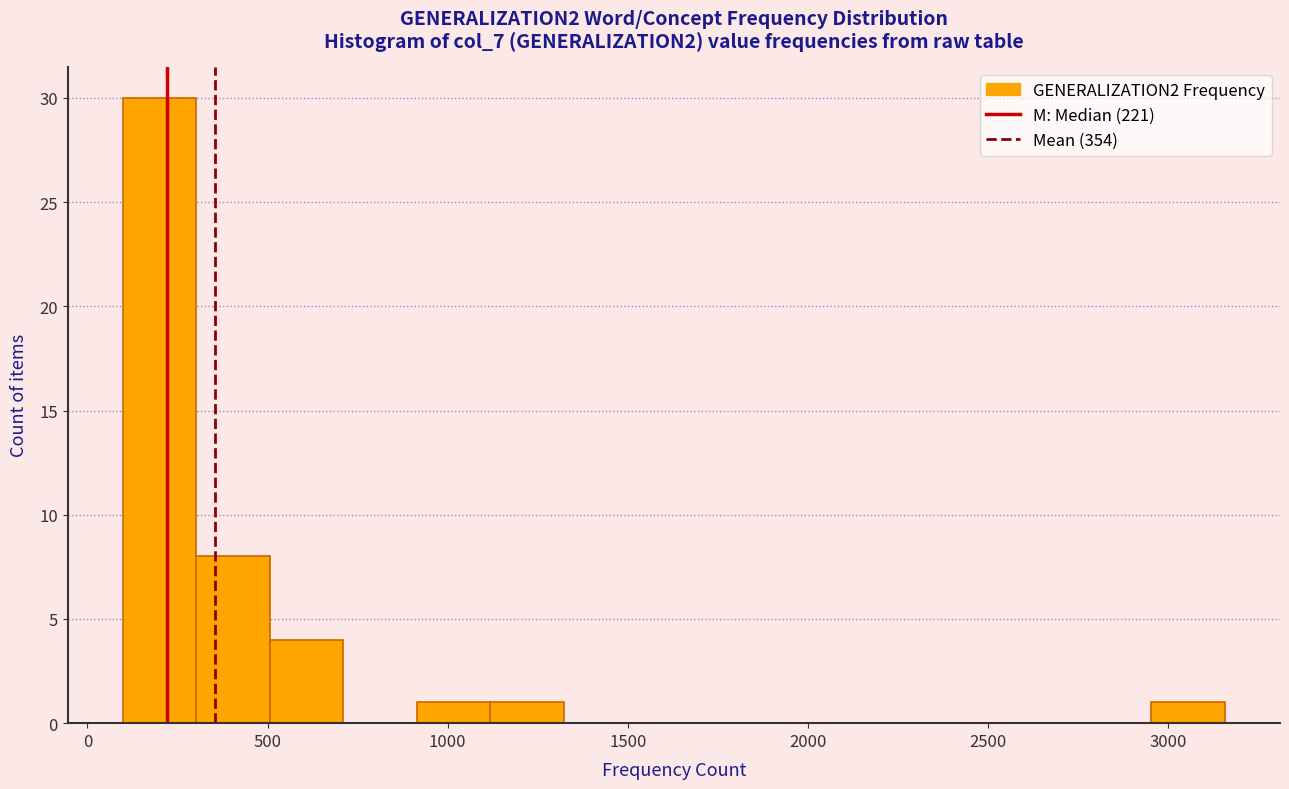

Which range on the x-axis has the tallest bar?

100 to 300